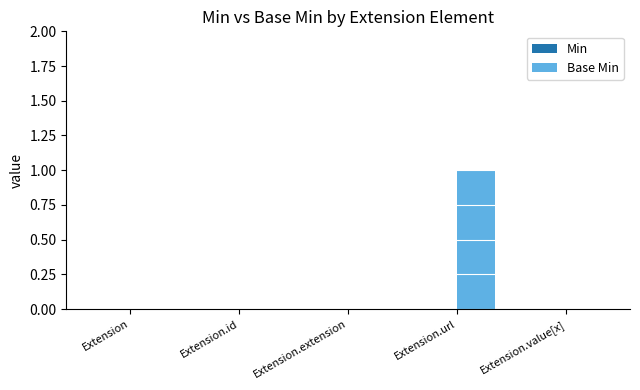

True or false: the data shows 0 at Extension.extension.

True